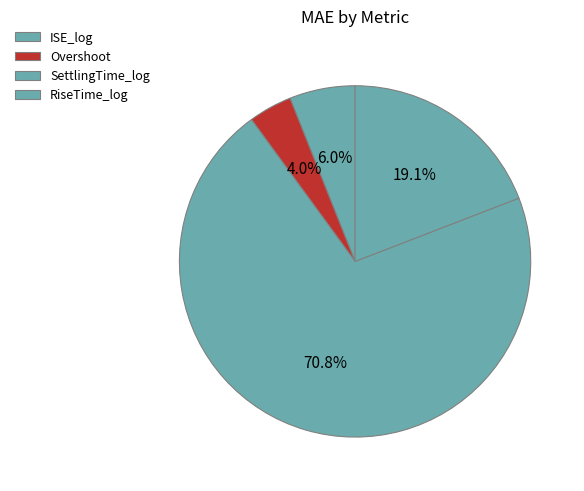

How much of the chart is everything except Overshoot?

96.0%